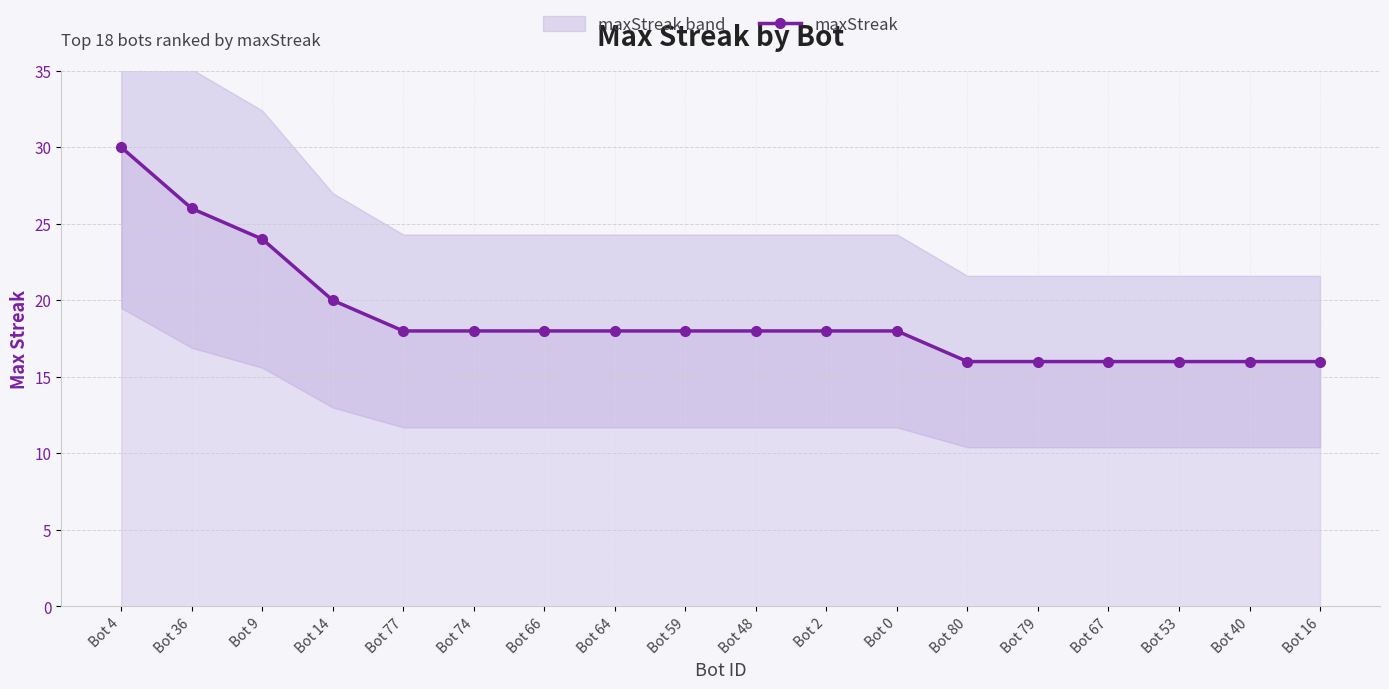

Rank the categories by value from highest to lowest.

Bot 4, Bot 36, Bot 9, Bot 14, Bot 77, Bot 74, Bot 66, Bot 64, Bot 59, Bot 48, Bot 2, Bot 0, Bot 80, Bot 79, Bot 67, Bot 53, Bot 40, Bot 16